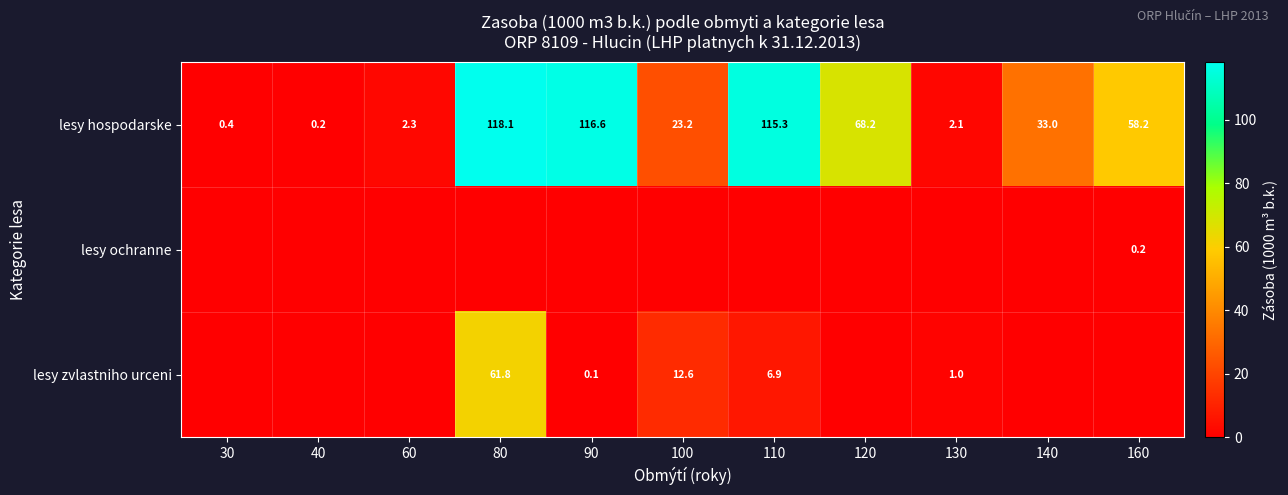

Is it true that lesy zvlastniho urceni equals 26.9 at 80?

False